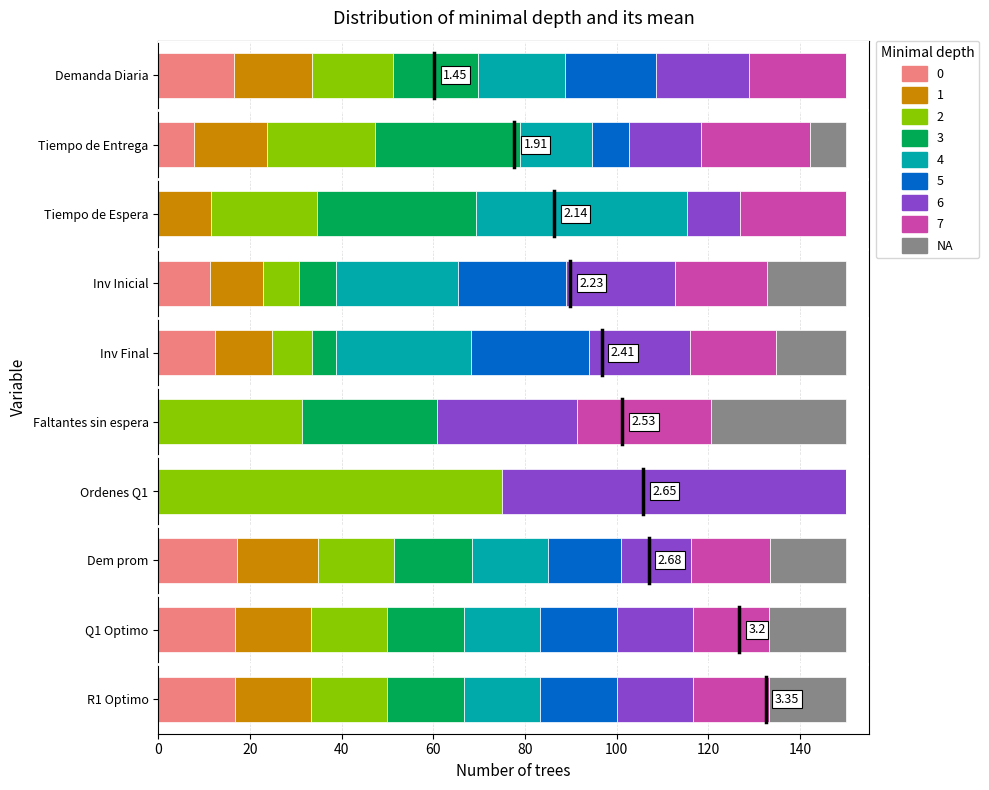

What is the total value across all series at Q1 Optimo?

150.0